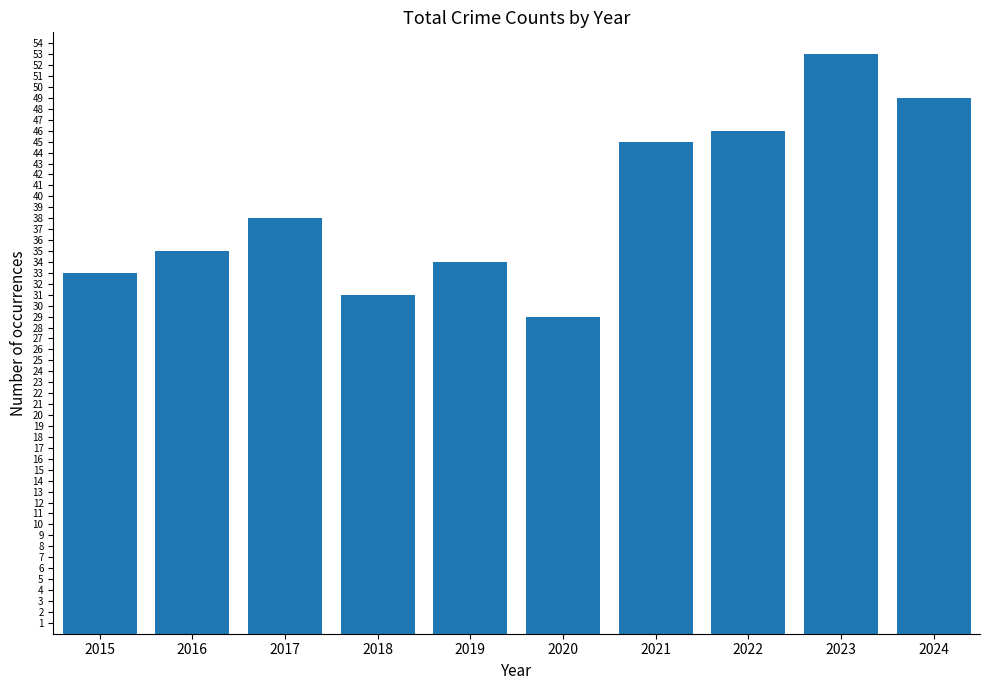

What is the sum of the values at 2022 and 2020?

75